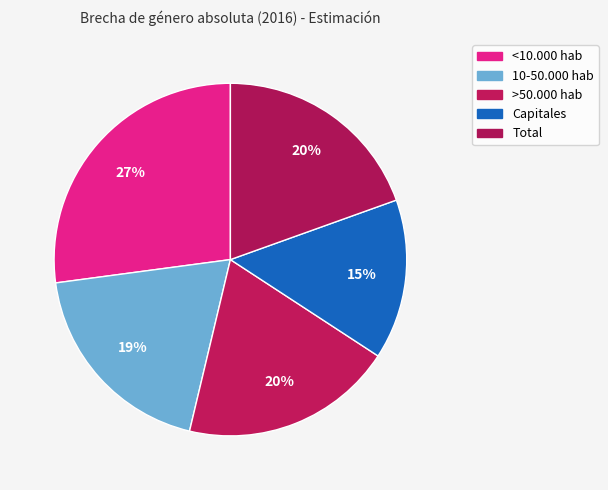

Count the number of slices in the pie.

5